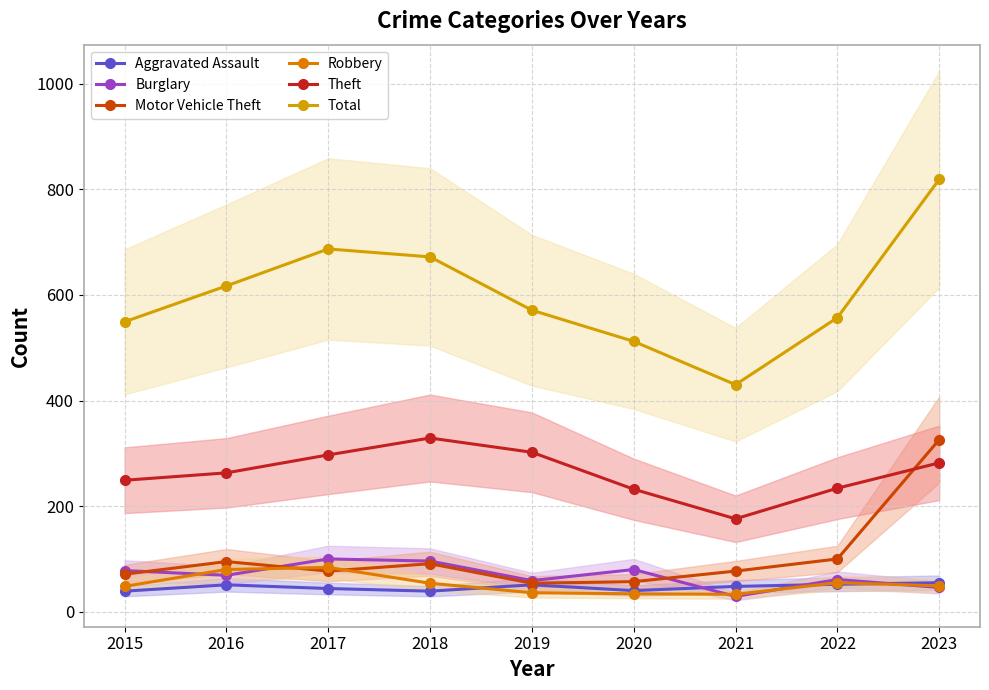

What is the value of the Burglary point at the 7th from the left?

29